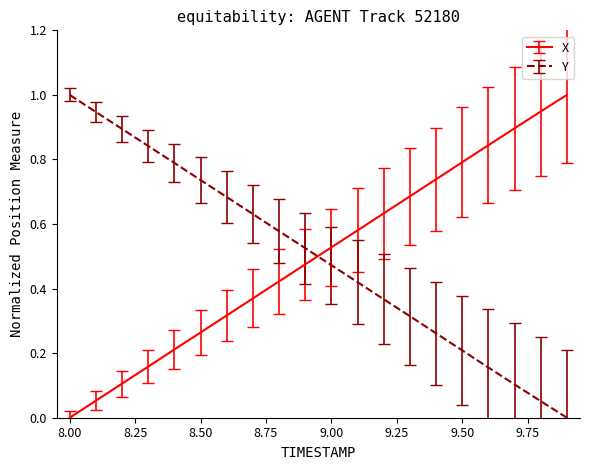

What is the maximum value for X?

1.0